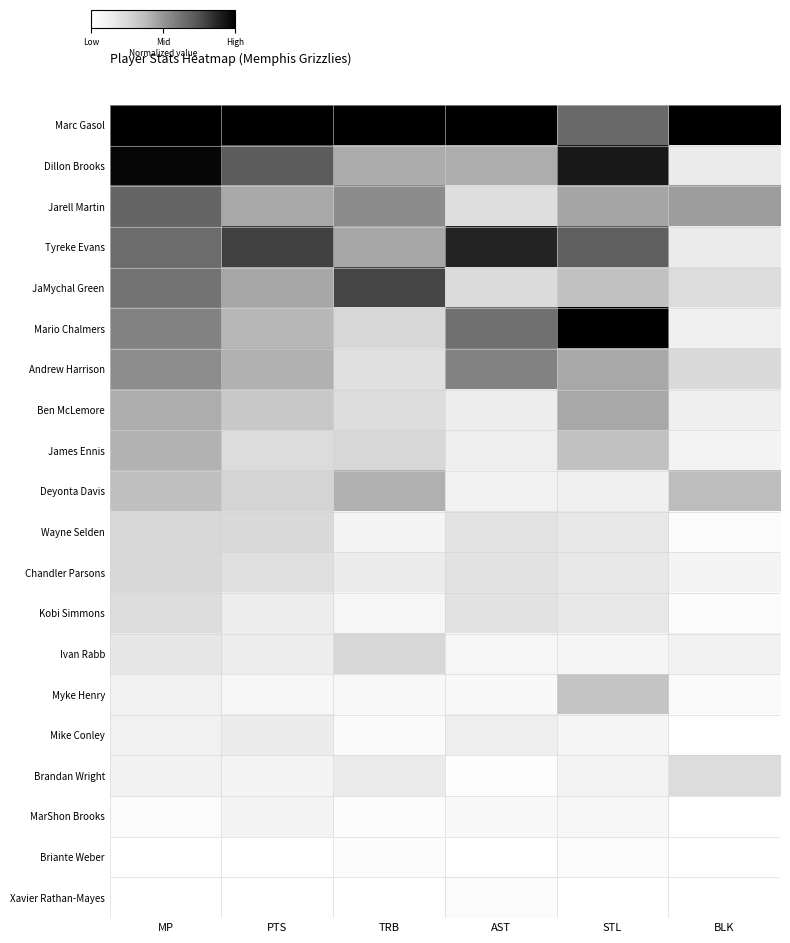

Reading left to right, list all the values displayed in this chart.

Marc Gasol: MP=1.0	PTS=1.0	TRB=1.0	AST=1.0	STL=0.7	BLK=1.0
Dillon Brooks: MP=1.0	PTS=0.7	TRB=0.4	AST=0.4	STL=0.9	BLK=0.2
Jarell Martin: MP=0.7	PTS=0.4	TRB=0.5	AST=0.2	STL=0.5	BLK=0.5
Tyreke Evans: MP=0.7	PTS=0.8	TRB=0.4	AST=0.9	STL=0.7	BLK=0.2
JaMychal Green: MP=0.6	PTS=0.4	TRB=0.8	AST=0.2	STL=0.4	BLK=0.2
Mario Chalmers: MP=0.6	PTS=0.4	TRB=0.3	AST=0.6	STL=1.0	BLK=0.1
Andrew Harrison: MP=0.5	PTS=0.4	TRB=0.2	AST=0.6	STL=0.4	BLK=0.2
Ben McLemore: MP=0.4	PTS=0.3	TRB=0.2	AST=0.1	STL=0.4	BLK=0.1
James Ennis: MP=0.4	PTS=0.2	TRB=0.3	AST=0.1	STL=0.4	BLK=0.1
Deyonta Davis: MP=0.4	PTS=0.3	TRB=0.4	AST=0.1	STL=0.1	BLK=0.4
Wayne Selden: MP=0.3	PTS=0.2	TRB=0.1	AST=0.2	STL=0.2	BLK=0.0
Chandler Parsons: MP=0.3	PTS=0.2	TRB=0.1	AST=0.2	STL=0.2	BLK=0.1
Kobi Simmons: MP=0.2	PTS=0.1	TRB=0.1	AST=0.2	STL=0.2	BLK=0.0
Ivan Rabb: MP=0.2	PTS=0.1	TRB=0.3	AST=0.1	STL=0.1	BLK=0.1
Myke Henry: MP=0.1	PTS=0.1	TRB=0.1	AST=0.0	STL=0.3	BLK=0.0
Mike Conley: MP=0.1	PTS=0.1	TRB=0.0	AST=0.1	STL=0.1	BLK=0.0
Brandan Wright: MP=0.1	PTS=0.1	TRB=0.1	AST=0.0	STL=0.1	BLK=0.2
MarShon Brooks: MP=0.0	PTS=0.1	TRB=0.0	AST=0.1	STL=0.1	BLK=0.0
Briante Weber: MP=0.0	PTS=0.0	TRB=0.0	AST=0.0	STL=0.0	BLK=0.0
Xavier Rathan-Mayes: MP=0.0	PTS=0.0	TRB=0.0	AST=0.0	STL=0.0	BLK=0.0